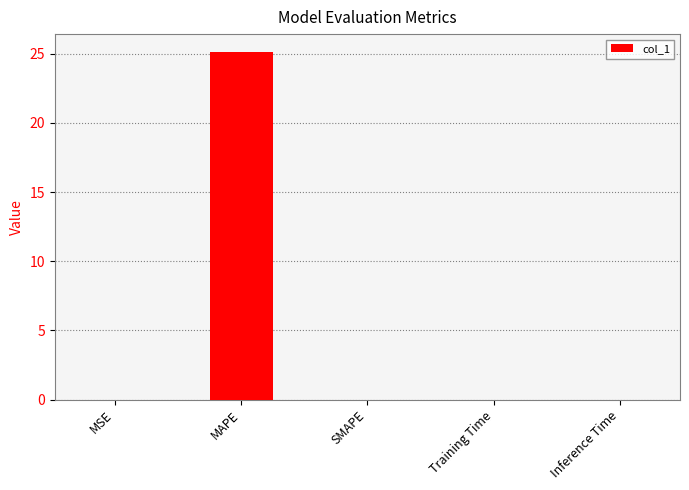

What is the change in value from MAPE to Training Time?

-25.2